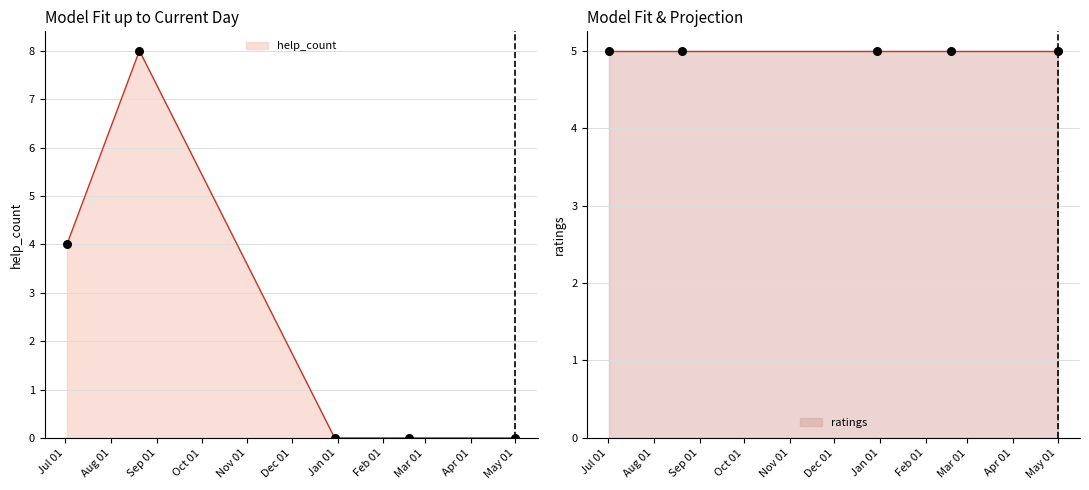

Which series has the largest total across all categories?

ratings